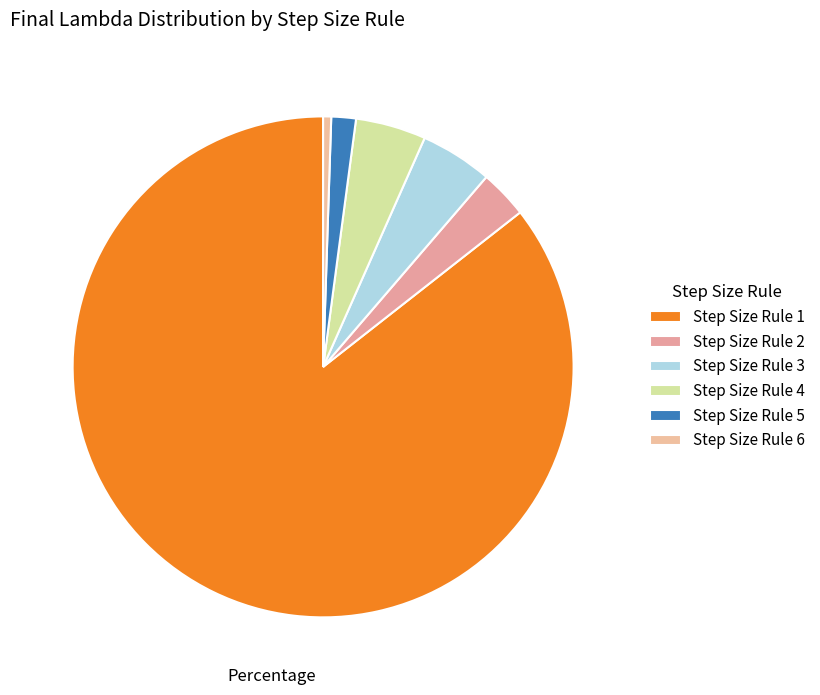

What is the smallest slice in the pie chart?

Step Size Rule 6